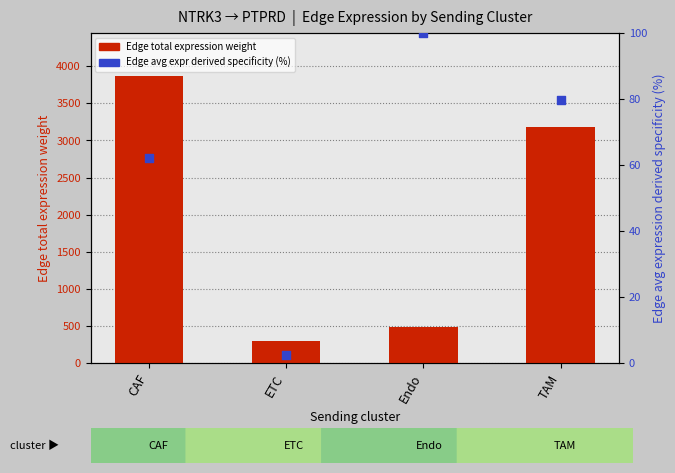

Which series reaches the minimum Y coordinate?

Edge avg expression derived specificity (%)